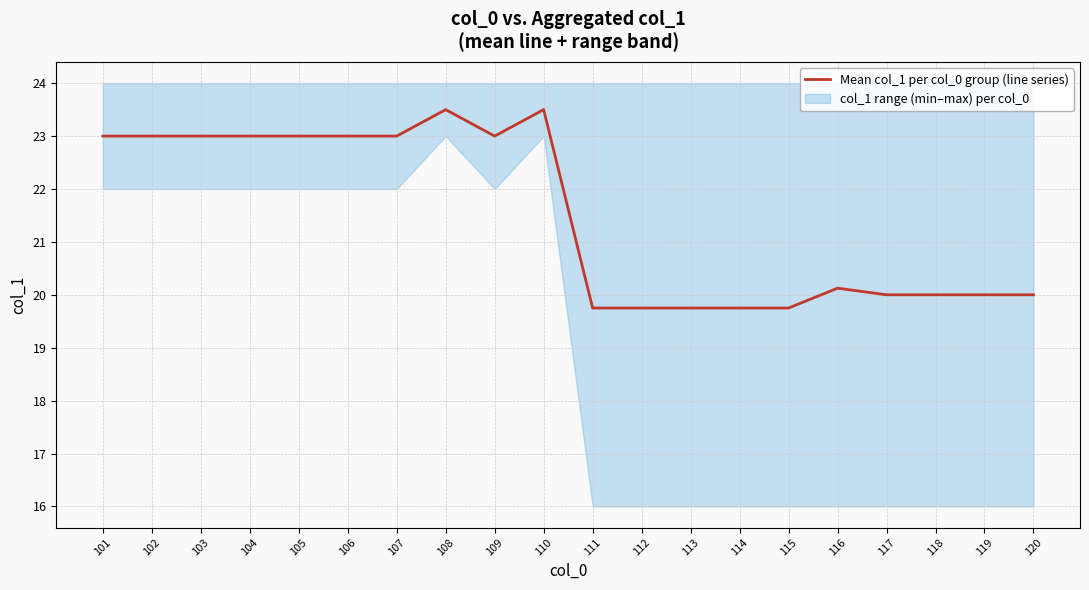

Reading right to left, extract all data points from this chart.

20.0	20.0	20.0	20.0	20.1	19.8	19.8	19.8	19.8	19.8	23.5	23.0	23.5	23.0	23.0	23.0	23.0	23.0	23.0	23.0